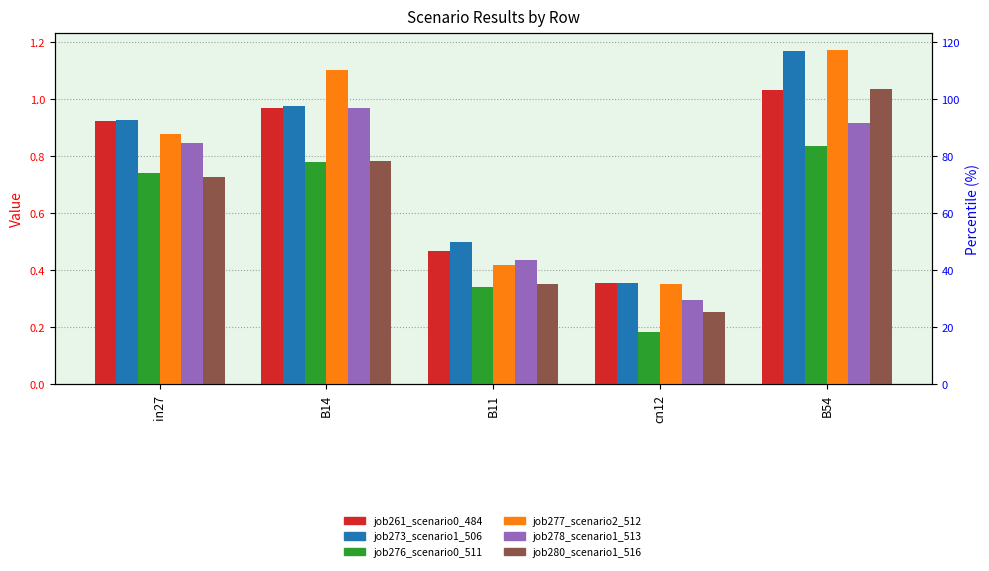

Which series has the largest total across all categories?

job273_scenario1_506